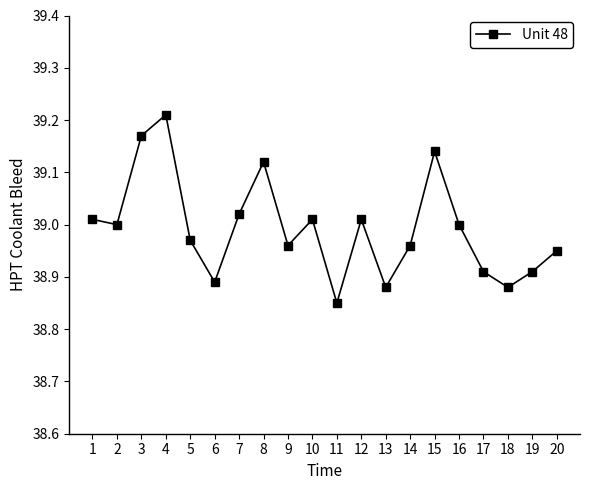

The value at 17 is 10.3. True or false?

False